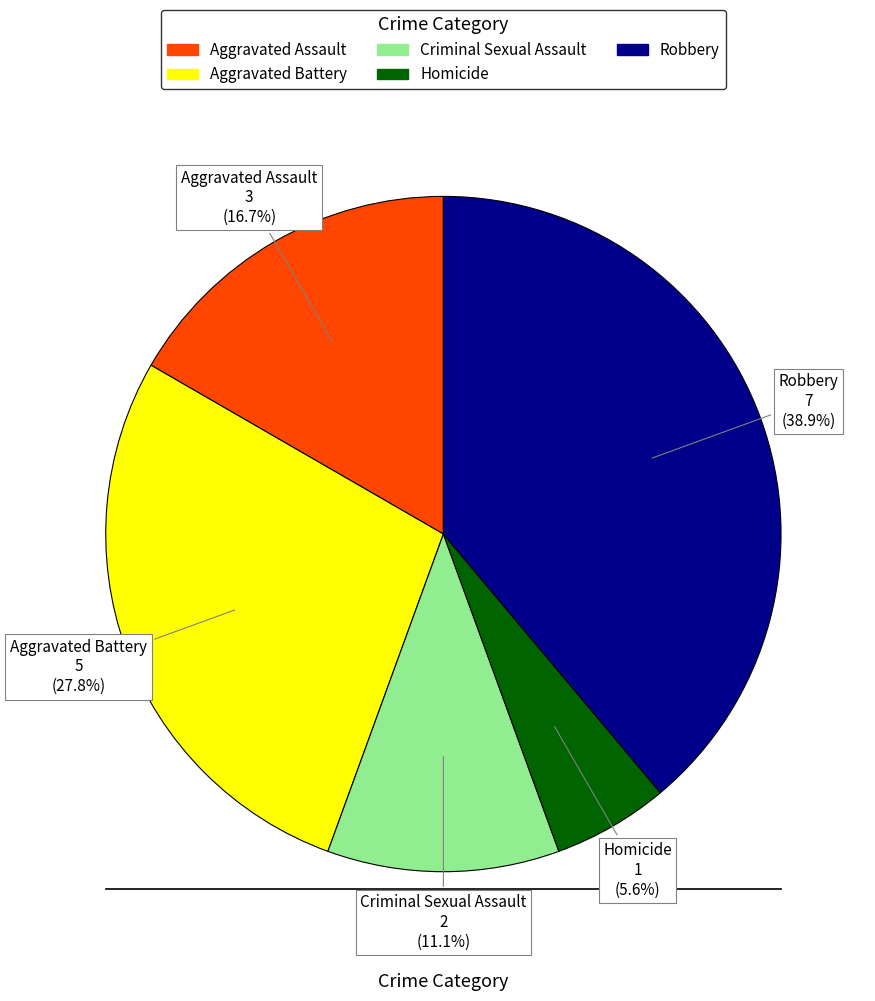

Approximately how many times larger is the value at Robbery compared to Aggravated Assault?

2.3